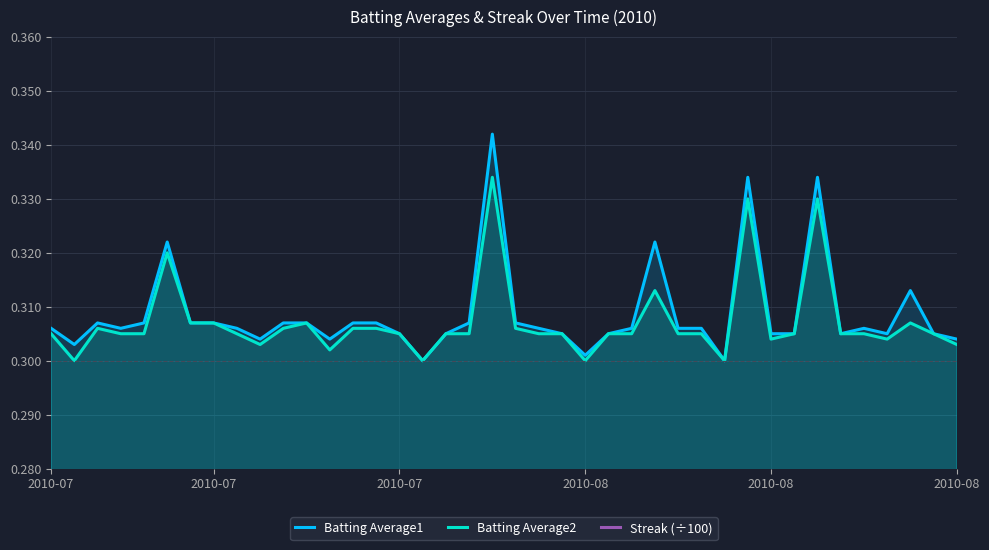

At which category is the sum across all series the highest?

9